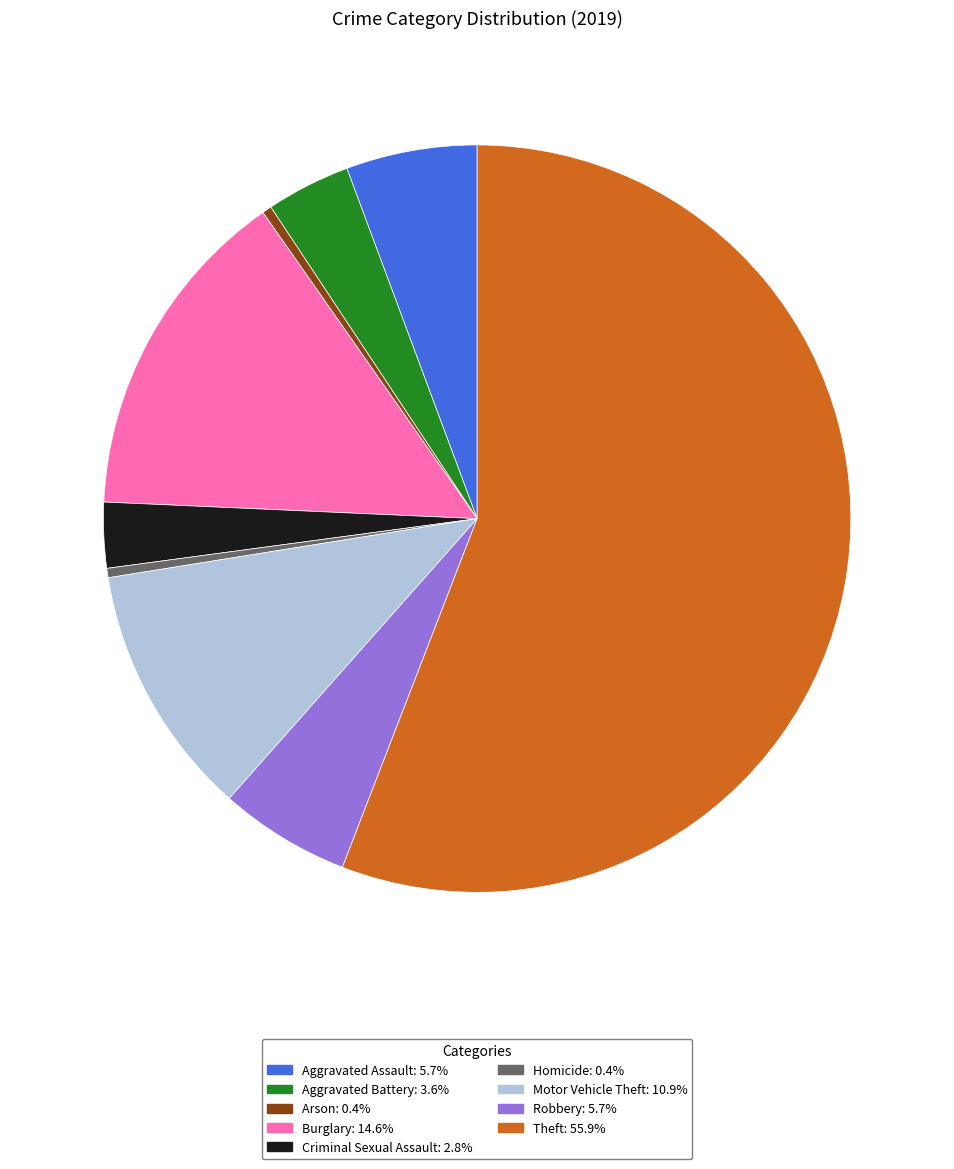

The Robbery slice represents 6% of the pie. True or false?

True